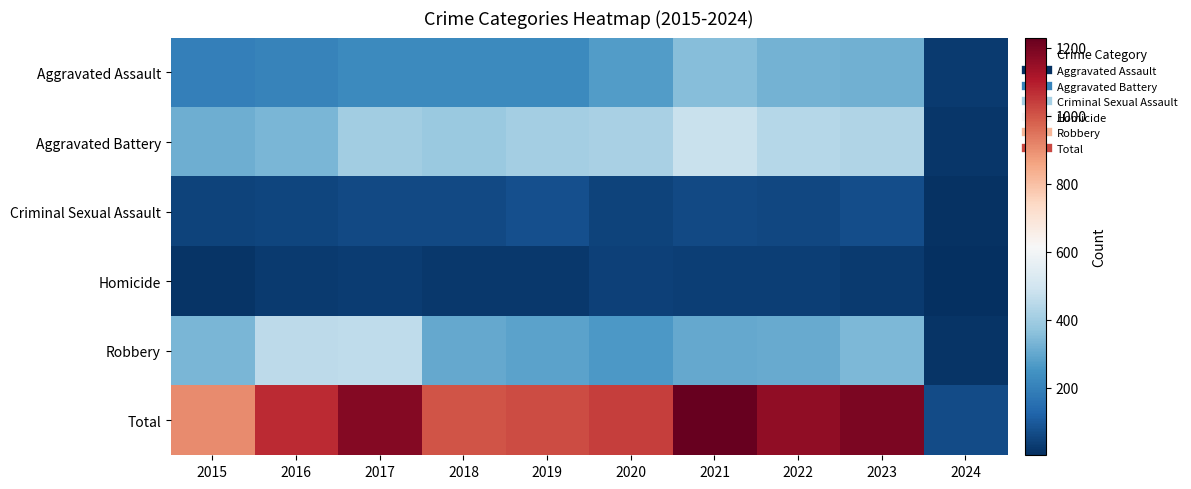

What is the difference between the highest and lowest values at 2015?

893